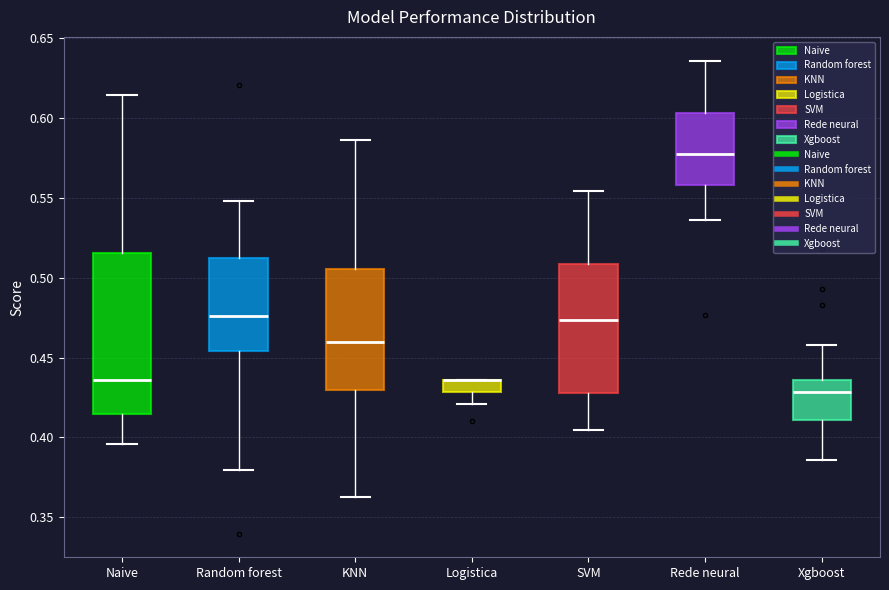

Where does the lower whisker of the box for Logistica end on the y-axis? The values are not printed on the chart, so give them approximately, as read against the axis.

0.420